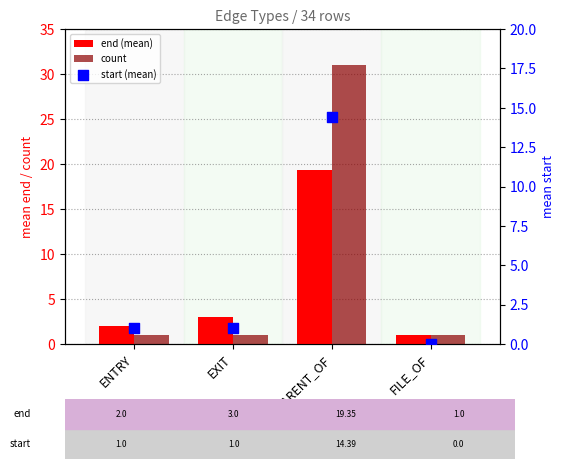

What are all the series names shown in the legend?

end (mean), count, start (mean)